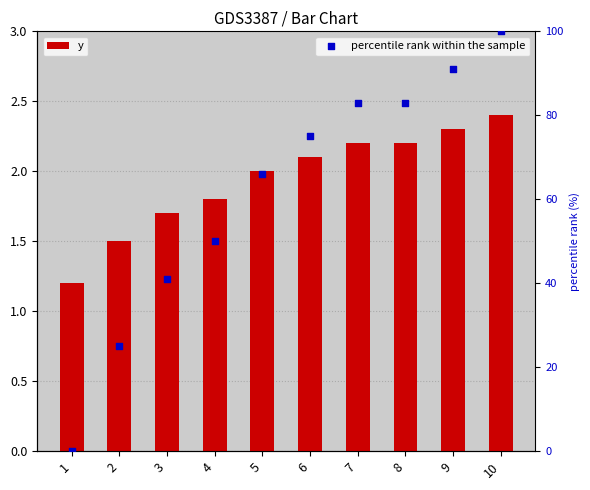

Which series reaches the maximum Y coordinate?

percentile rank within the sample